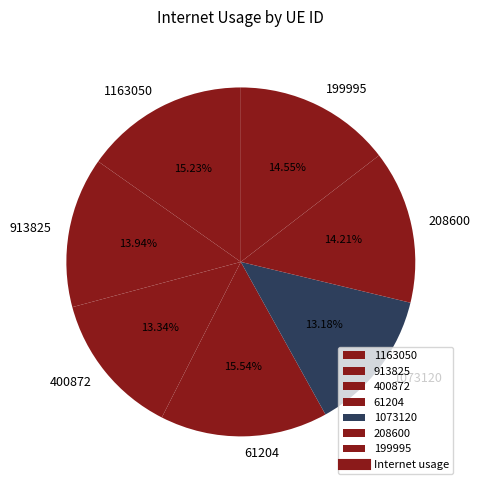

Approximately how many times larger is the value at 1073120 compared to 1163050?

0.9